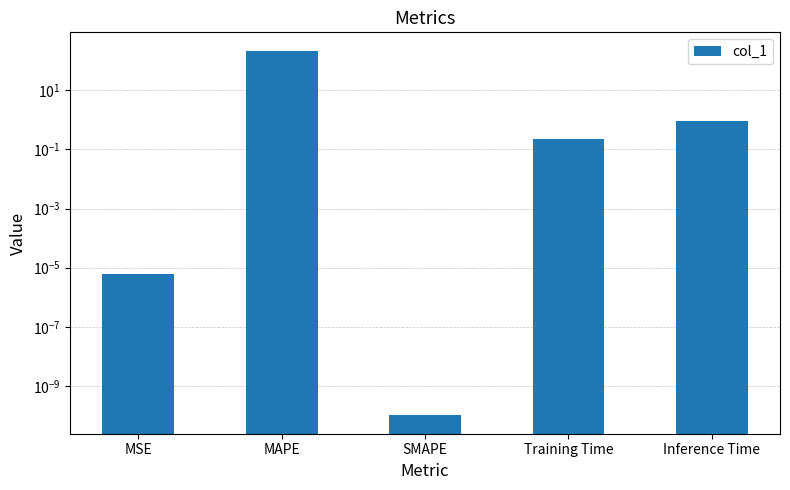

Reading left to right, list all the values displayed in this chart.

MSE=0.0	MAPE=222.3	SMAPE=0.0	Training Time=0.2	Inference Time=0.9